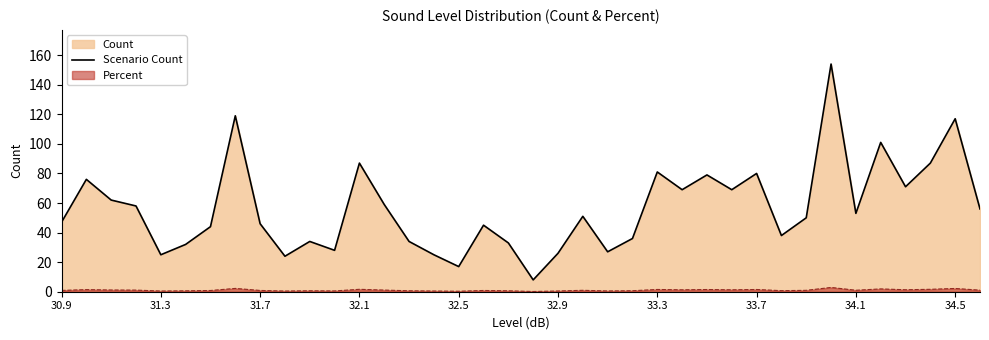

What is the value of the 25th point from the left?

81